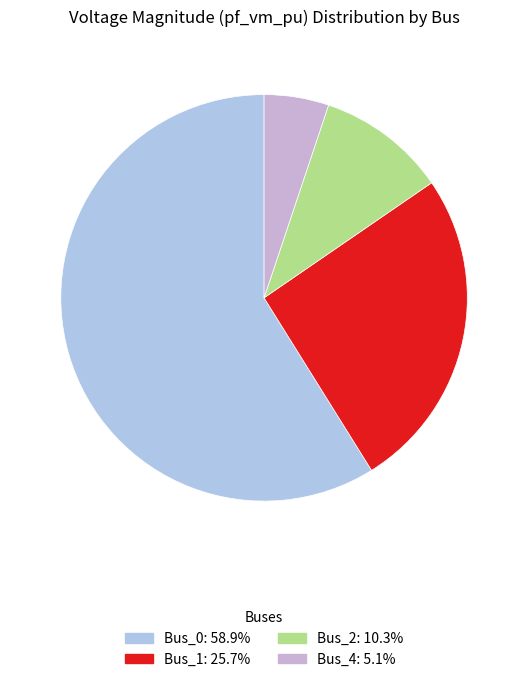

How many segments does this pie chart have?

4